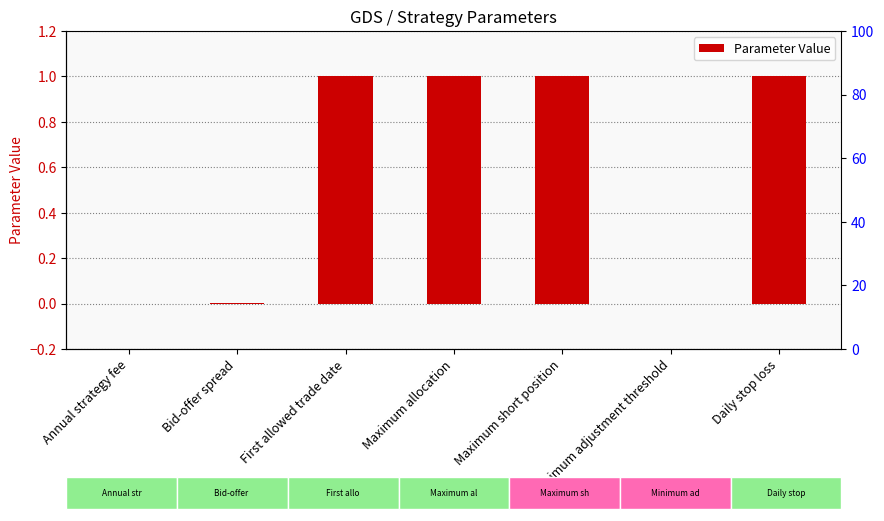

The value at Minimum adjustment threshold is 0.0. True or false?

True